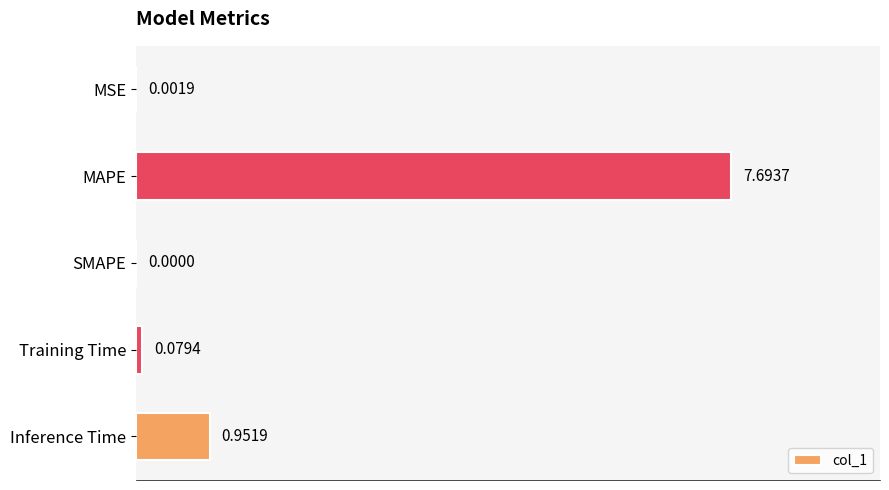

What is the change in value from MSE to MAPE?

+7.7